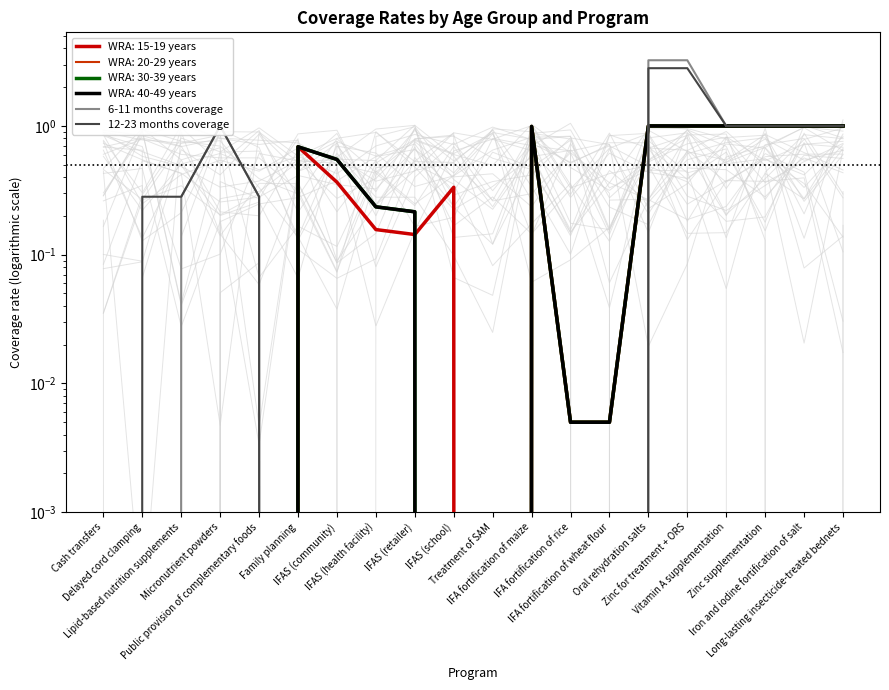

What is the label of the 2nd point from the right?

Iron and iodine fortification of salt